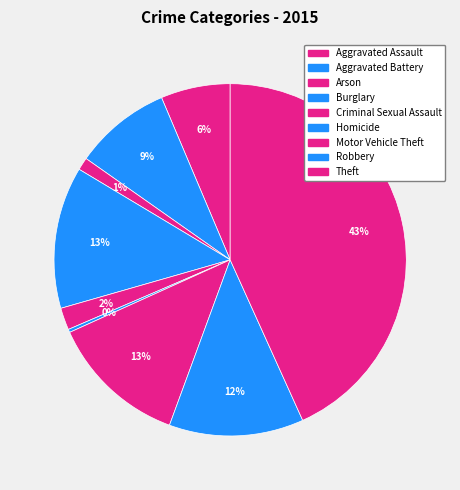

True or false: Theft accounts for 54% of the total.

False